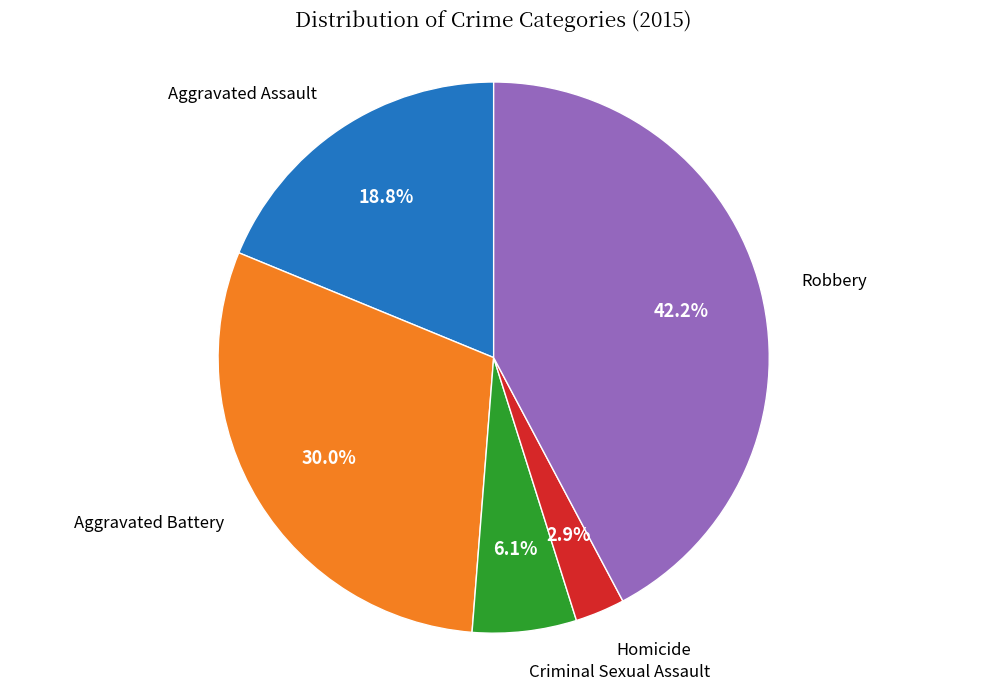

Is there a majority slice in this chart?

No